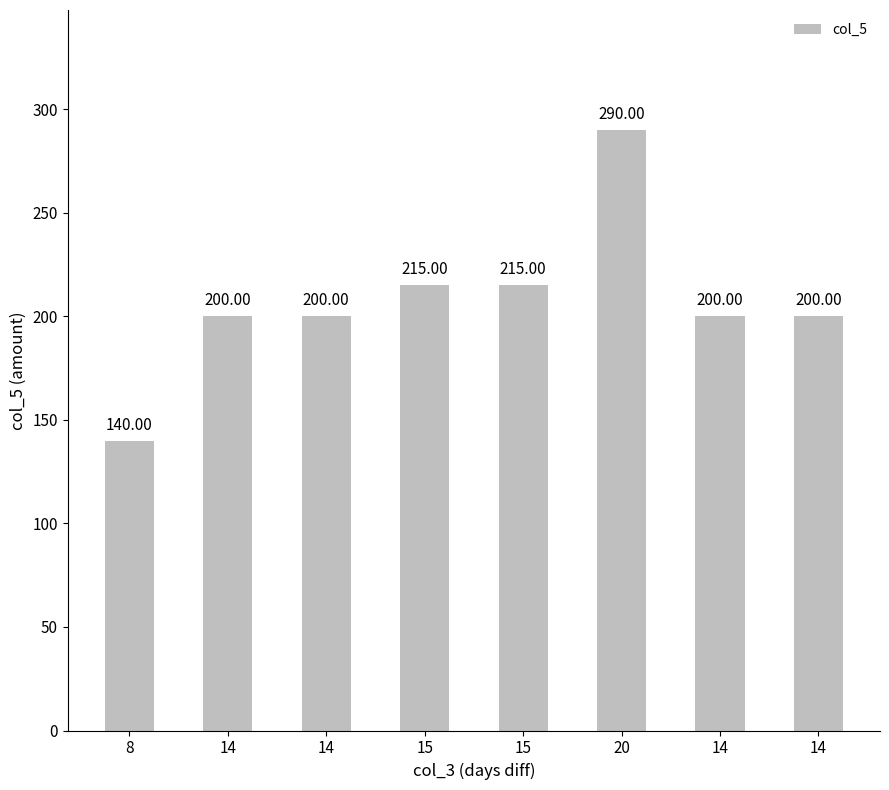

Between 15 and 15, which is larger?

15